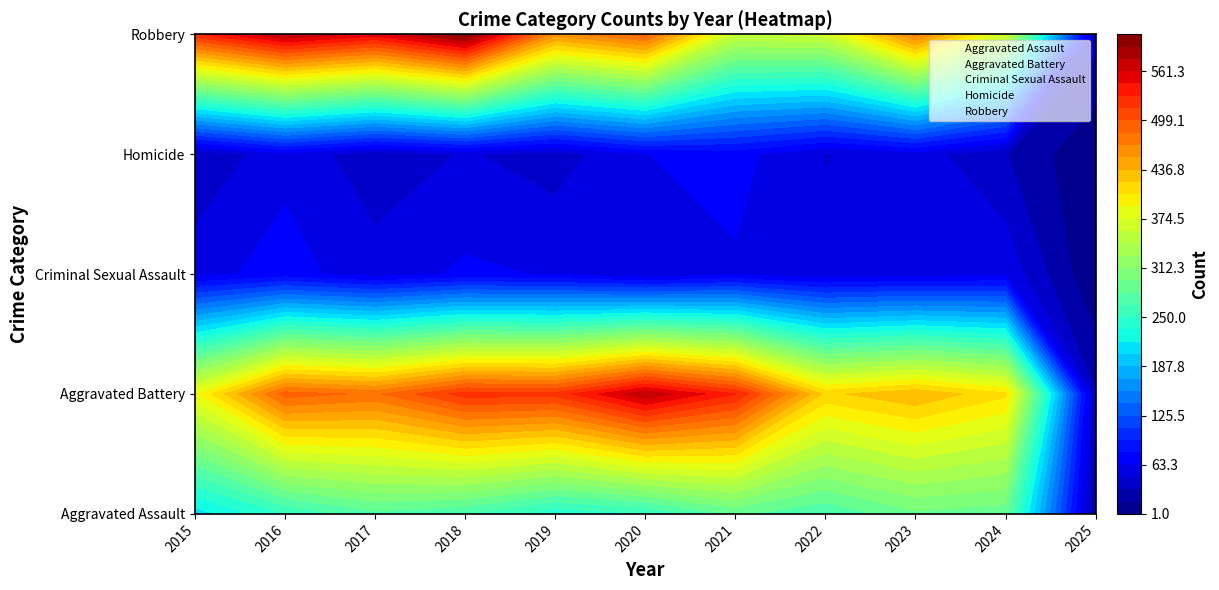

The value of Aggravated Assault at 2019 is 238. True or false?

True